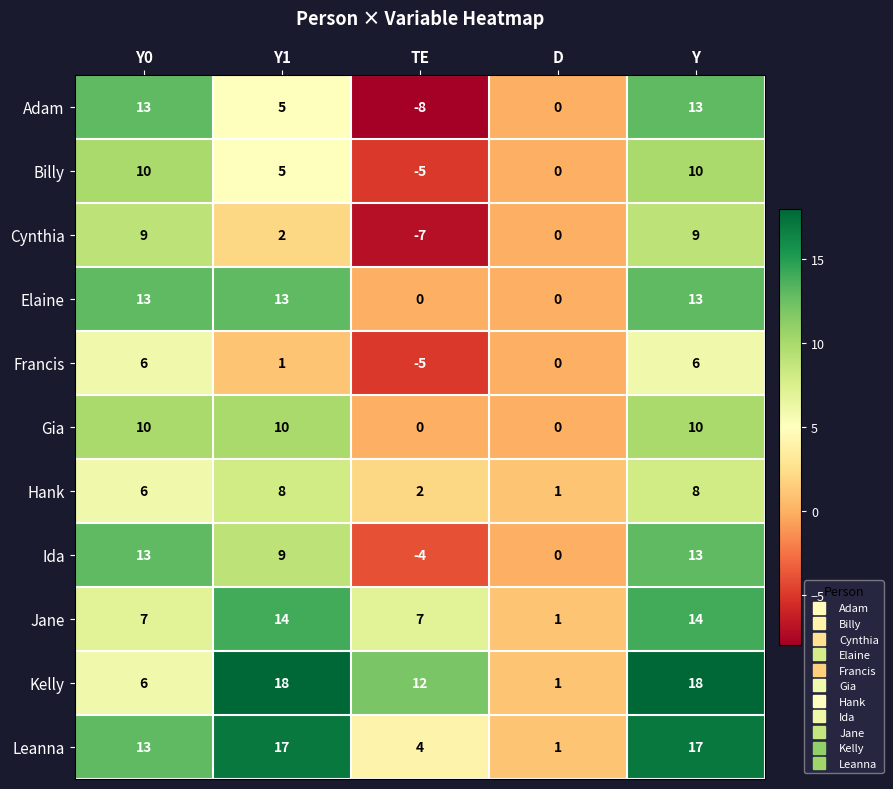

At which label is Billy closest to 2?

D